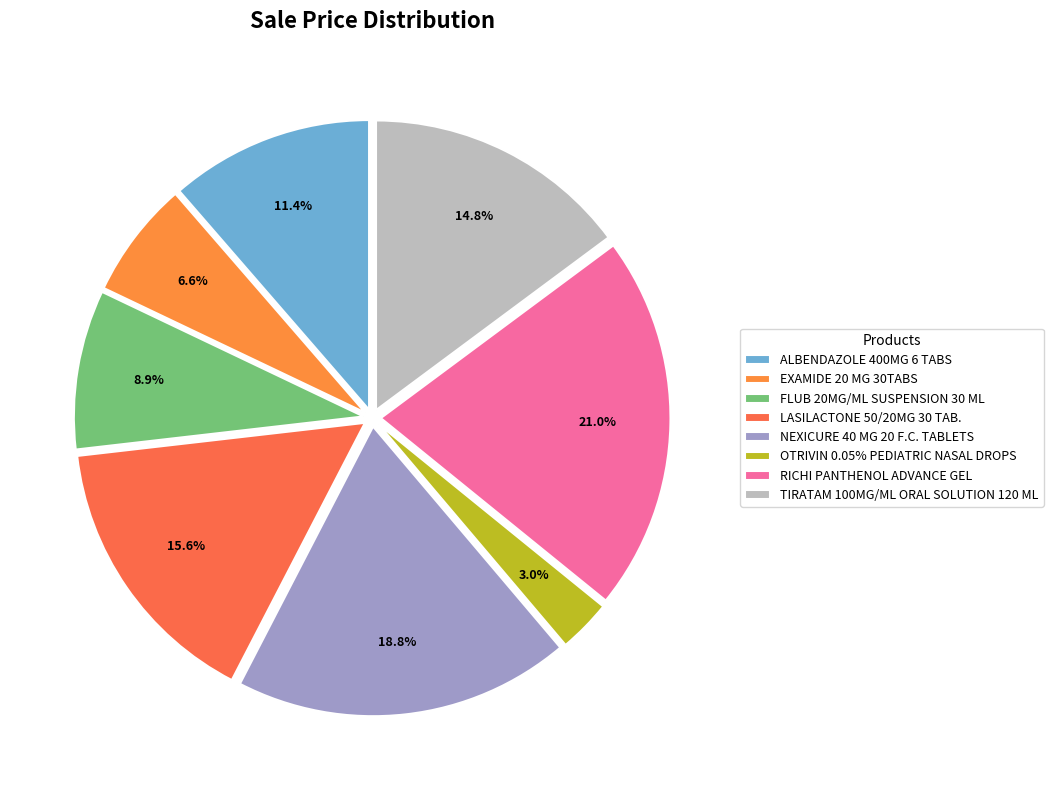

Is there a majority slice in this chart?

No